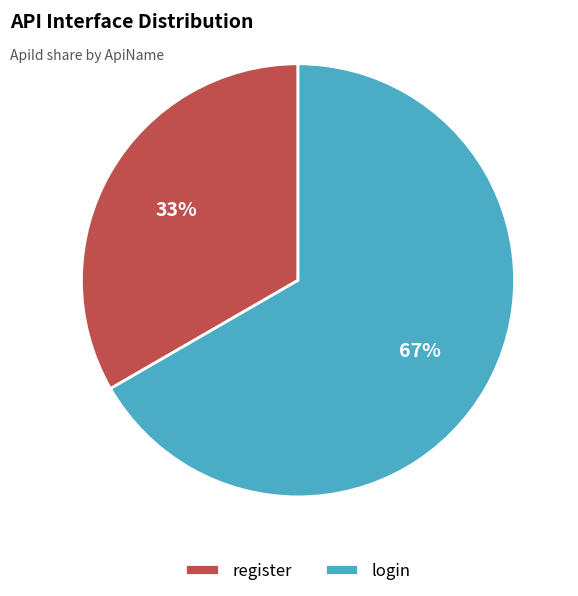

Does register represent more than half of the total?

No